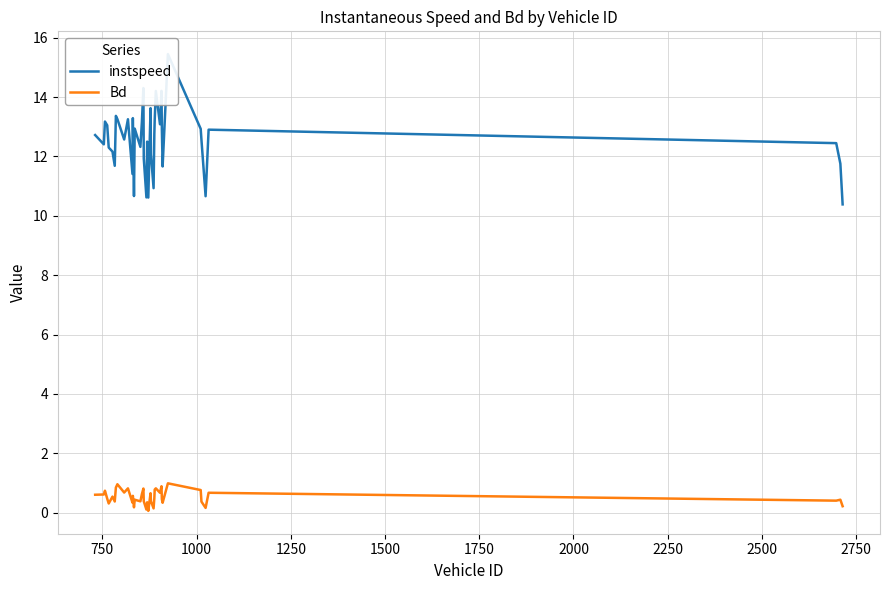

What is the highest value of the Bd series?

1.0